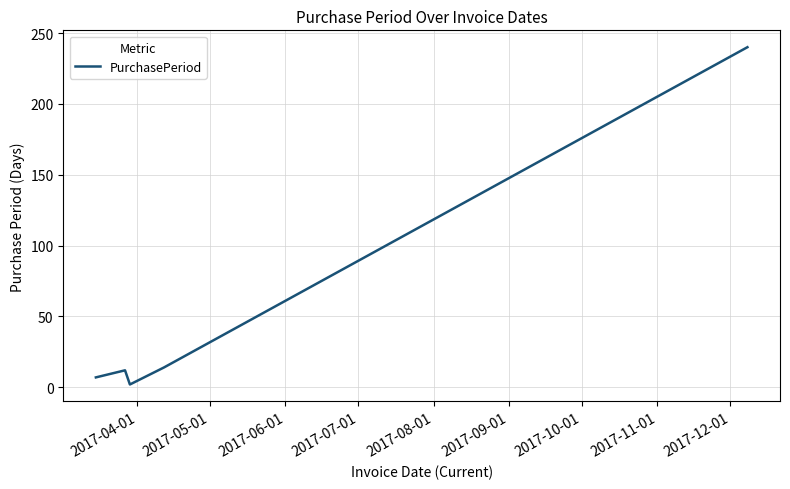

What is the difference between the maximum and minimum values?

238